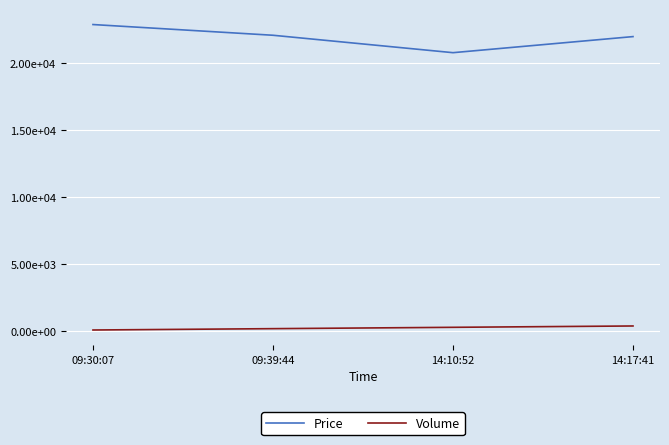

Reading right to left, extract all data points from this chart.

Price: 22000	20800	22100	22900
Volume: 400	300	200	100